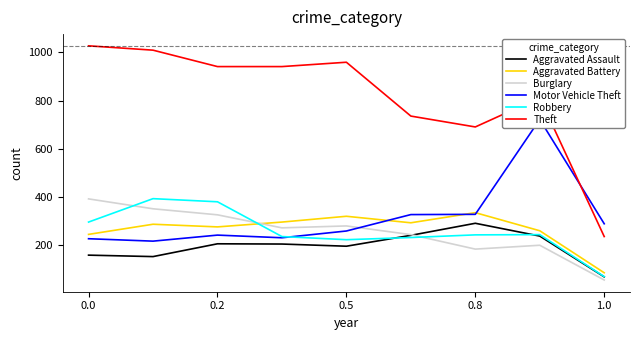

True or false: Aggravated Assault and Theft intersect in this chart.

False